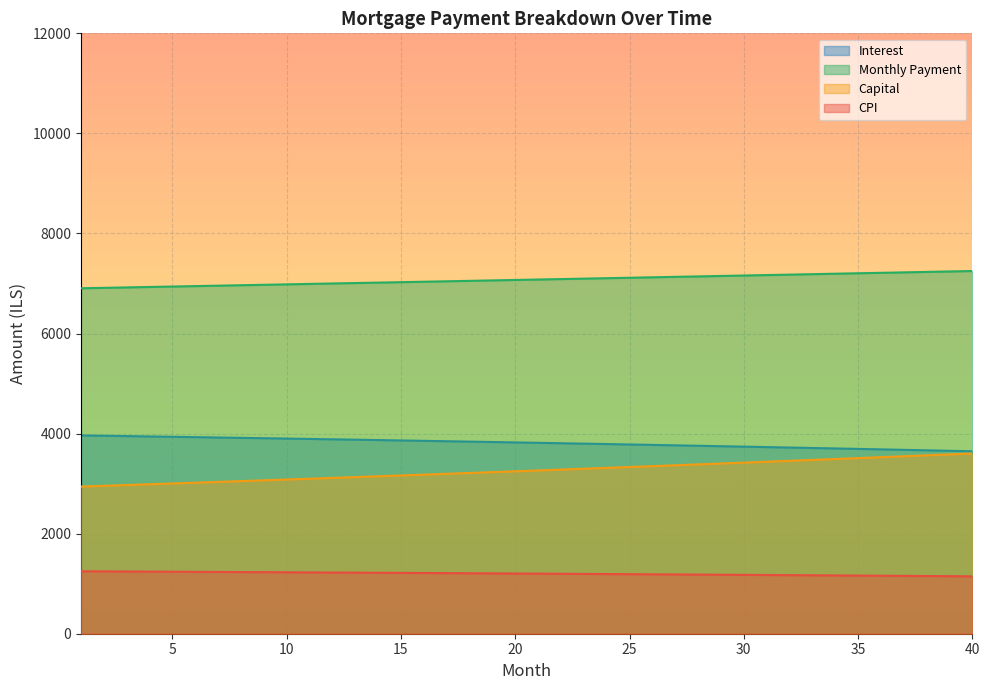

True or false: capital has more than 2 points higher than both neighbors.

False